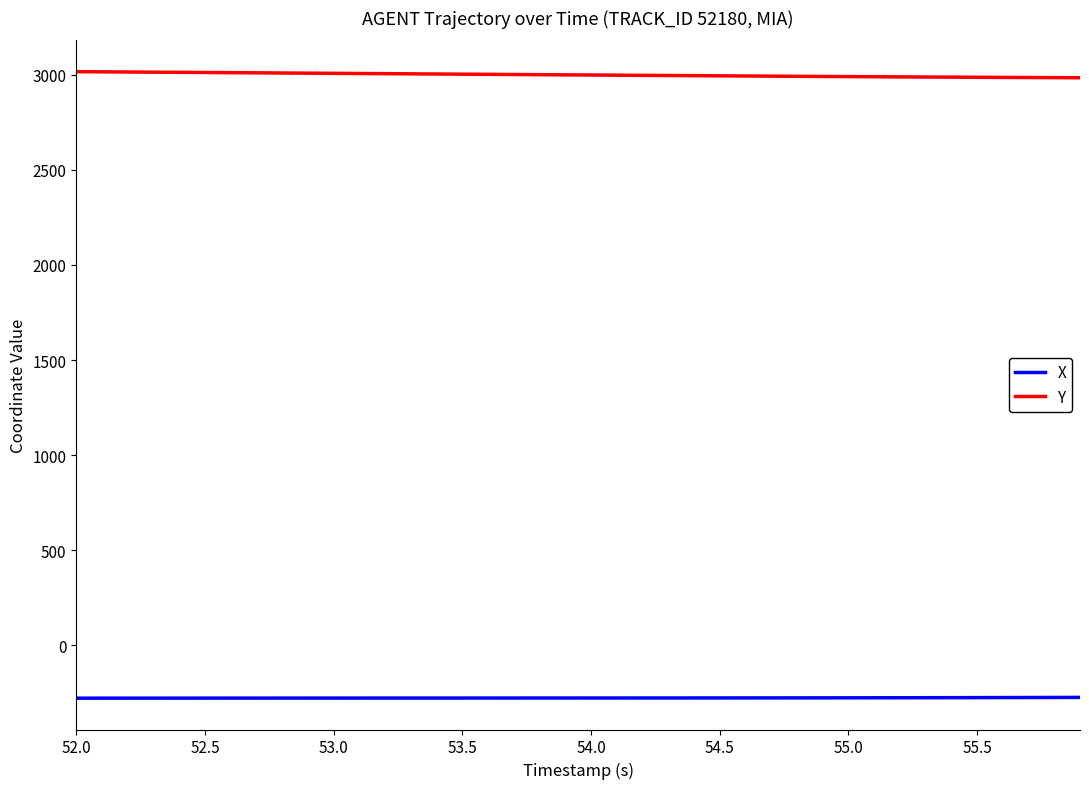

Which series has the largest total across all categories?

Y